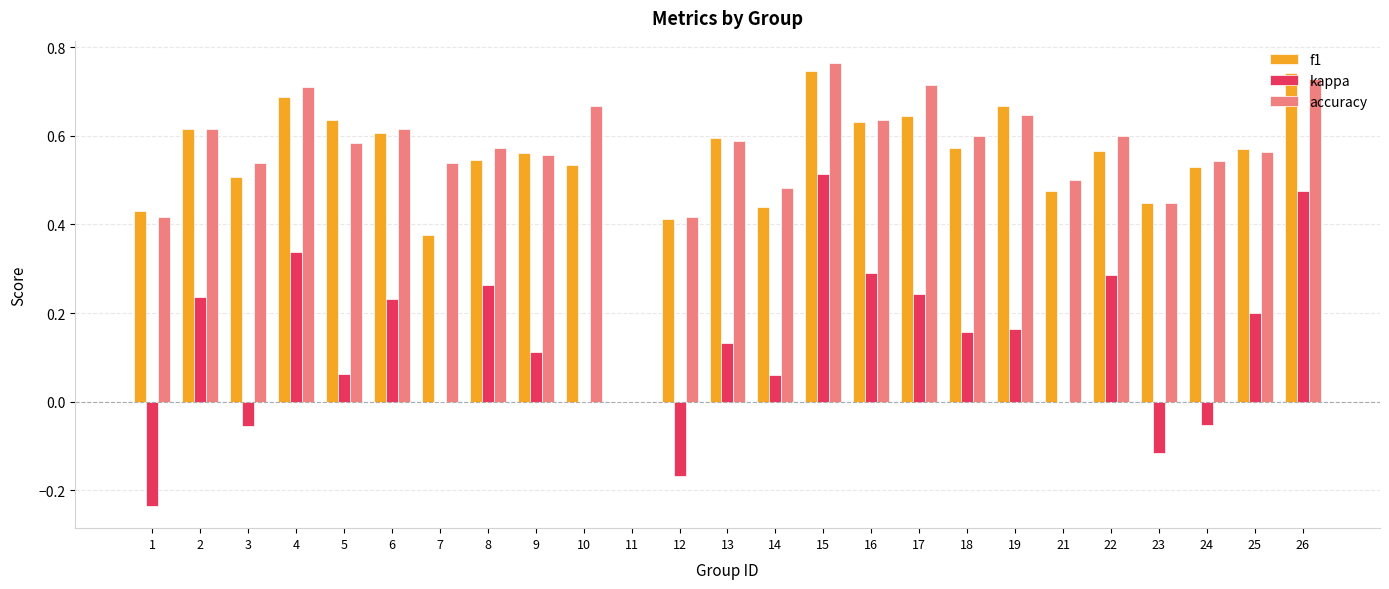

Does the chart contain stacked bars?

No